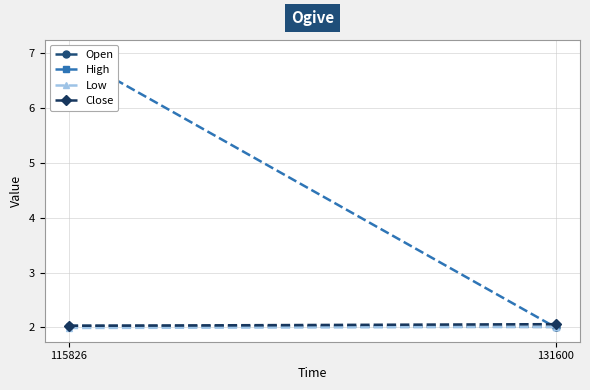

Is it true that Close equals 2.8 at 115826?

False